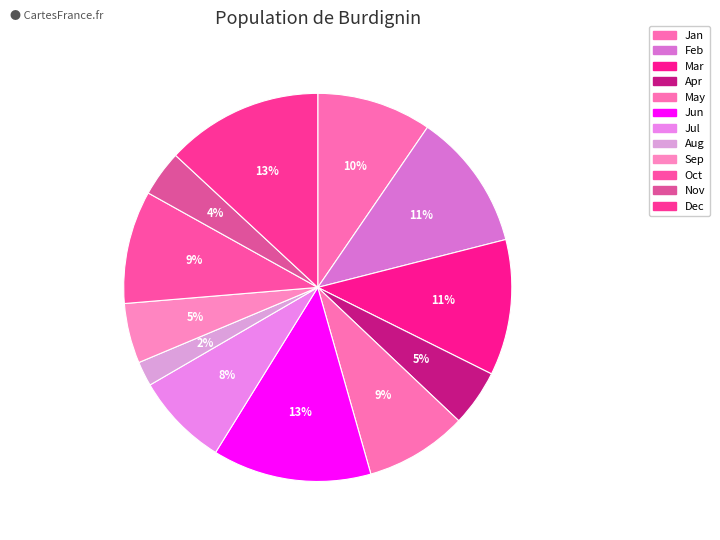

How many segments does this pie chart have?

12